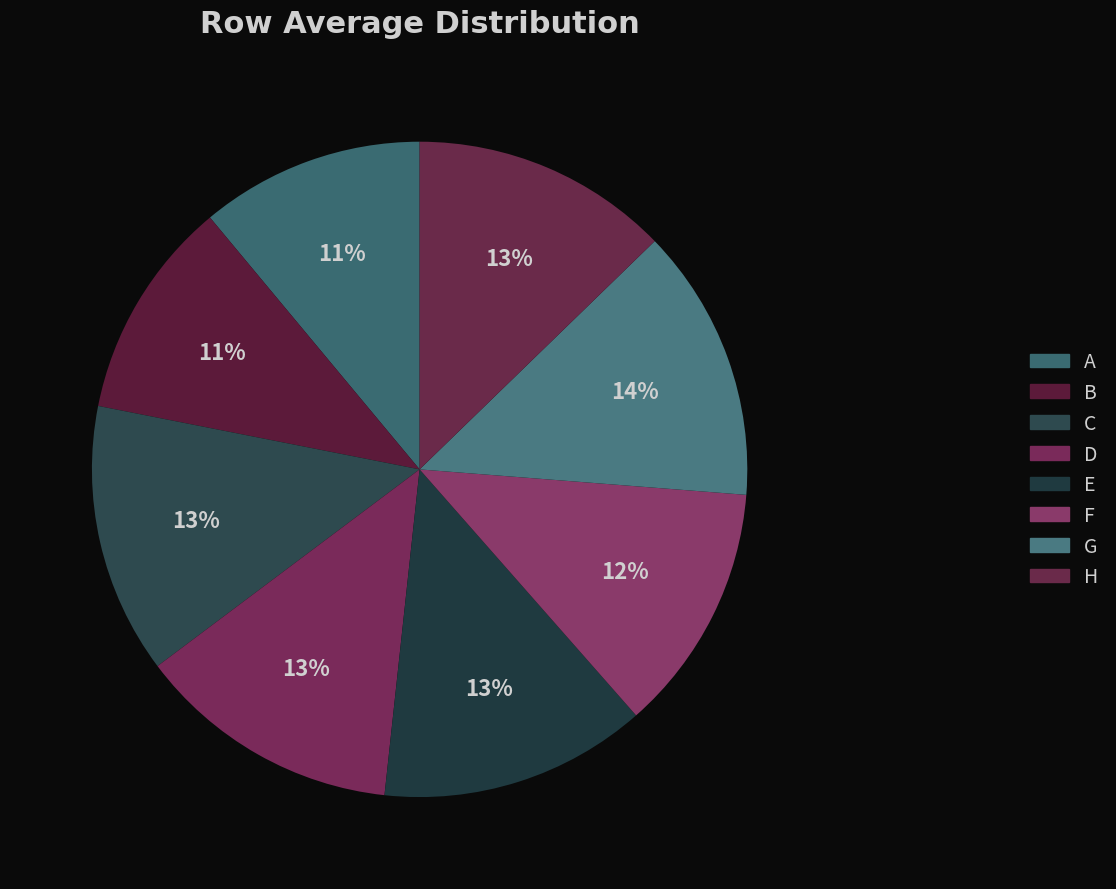

To the nearest percent, what is the combined percentage of D and F?

25%